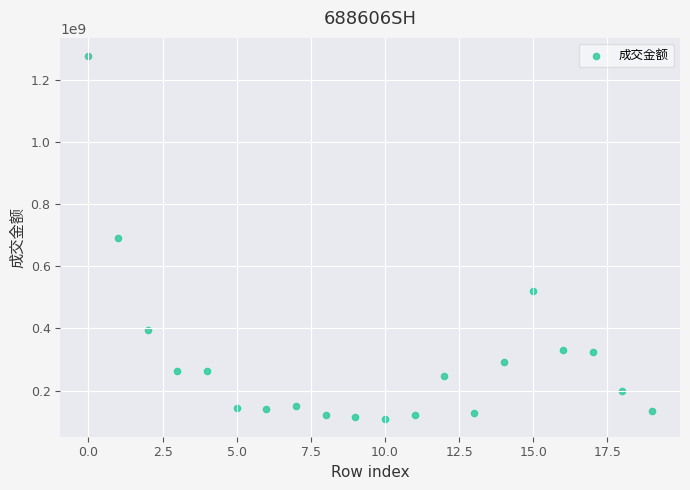

What is the range of Y values (max minus min)?

1169247450